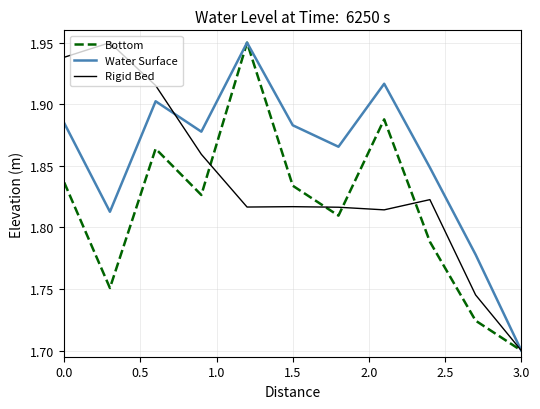

How many interior local valleys does the Rigid Bed series have?

2